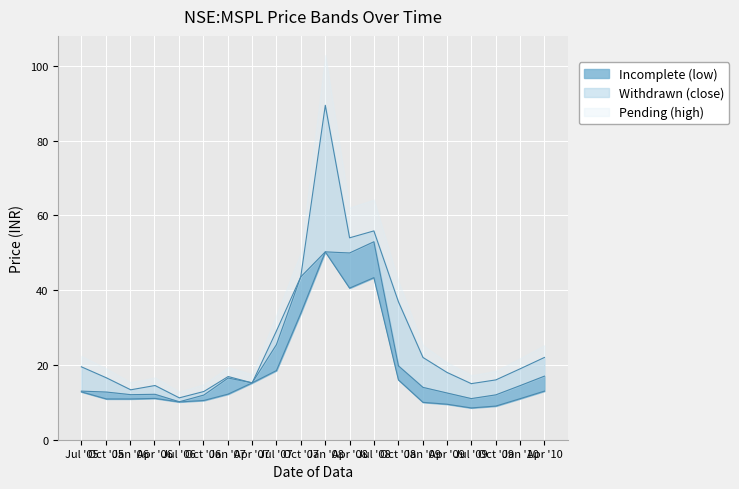

Does the chart display data point markers on the line(s)?

No